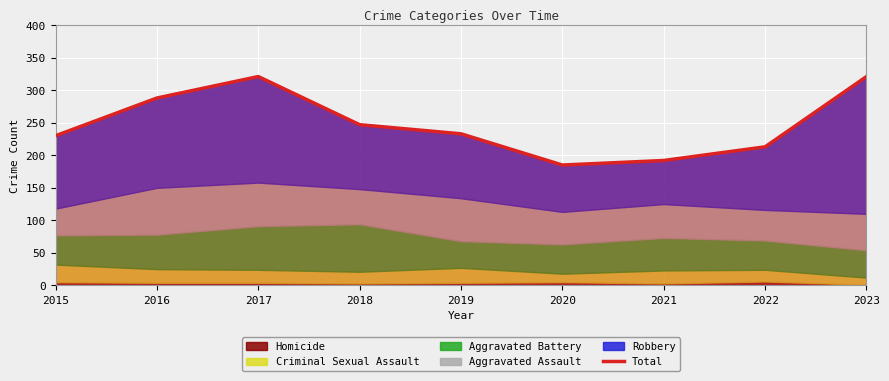

What is the difference between the maximum and minimum values?

136